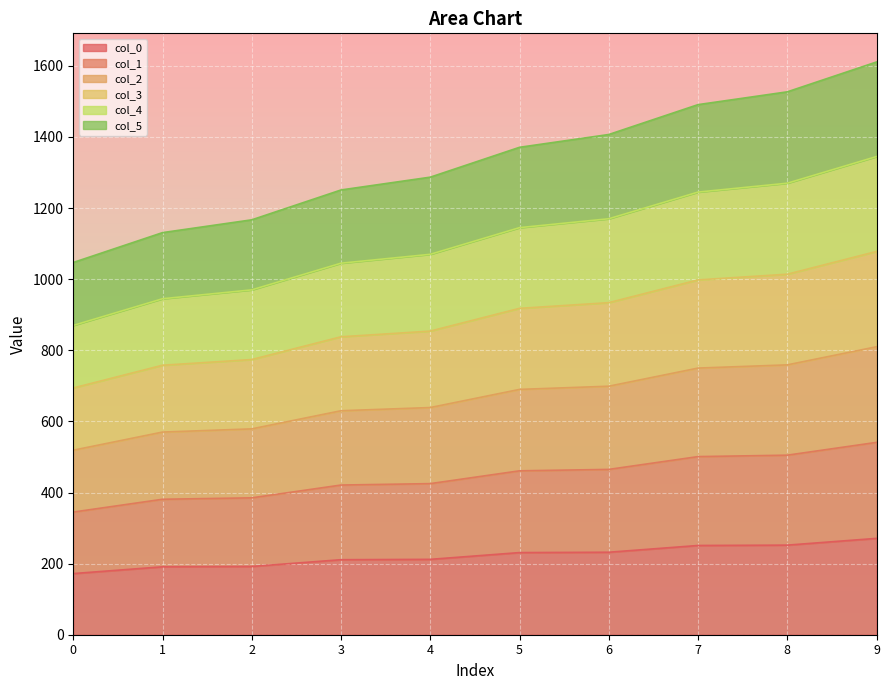

What are all the series names shown in the legend?

col_0, col_1, col_2, col_3, col_4, col_5